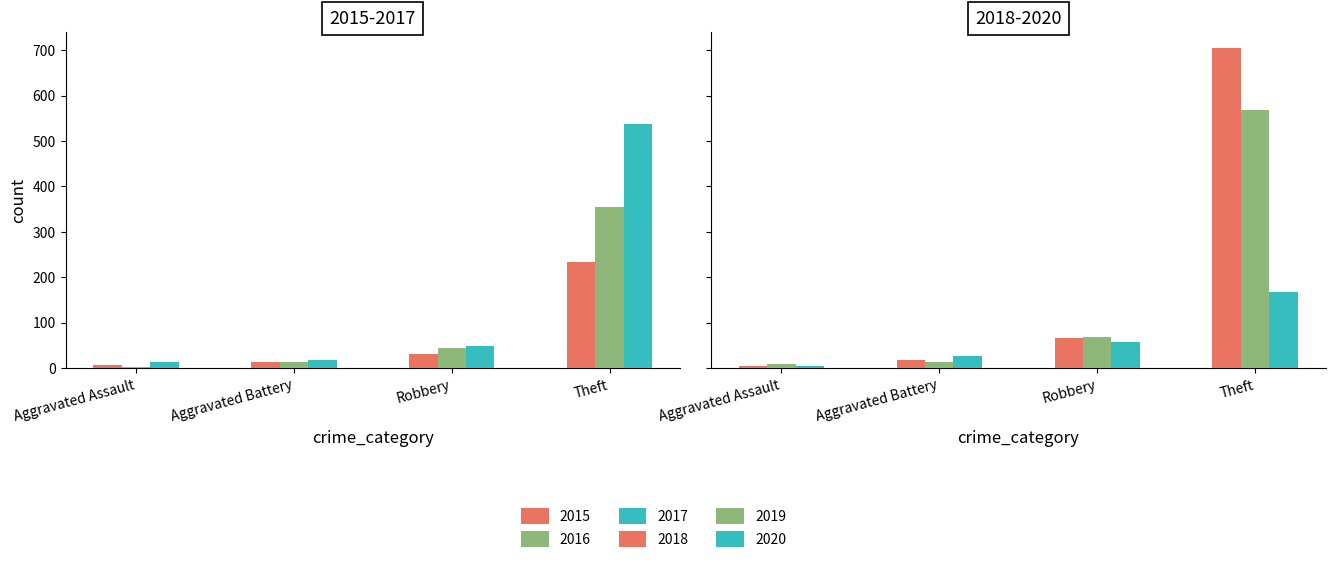

What is the label of the 3rd bar from the right?

Aggravated Battery